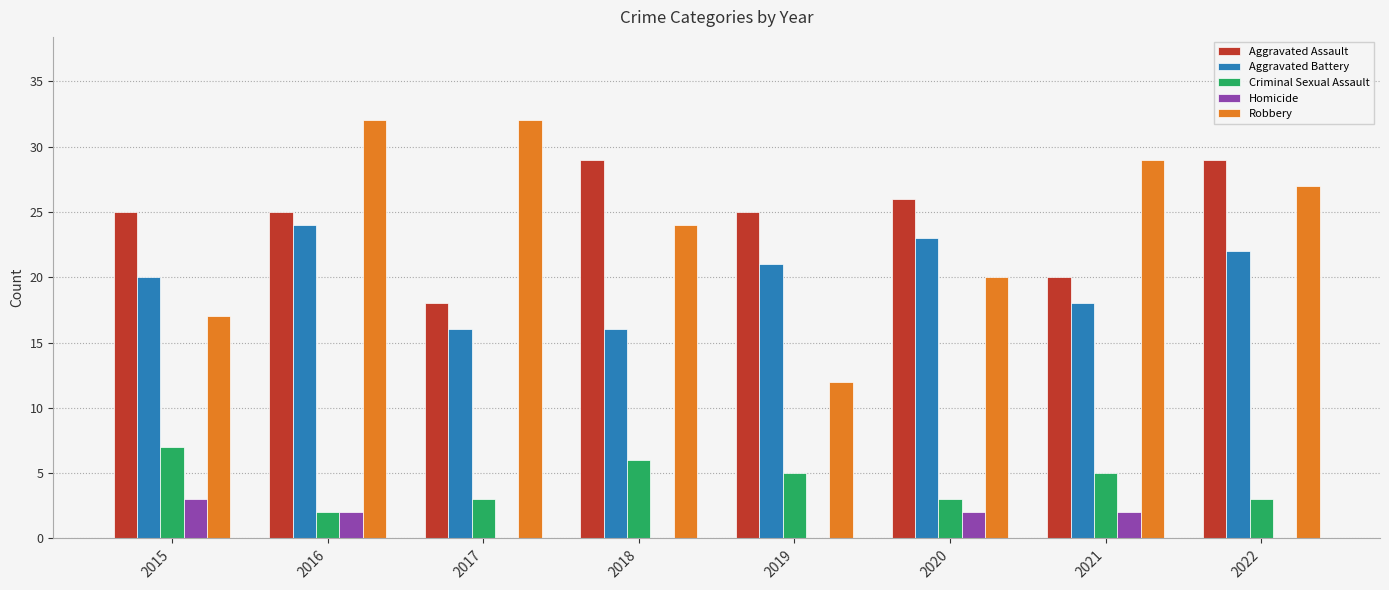

Is it true that Aggravated Assault equals 39 at 2022?

False